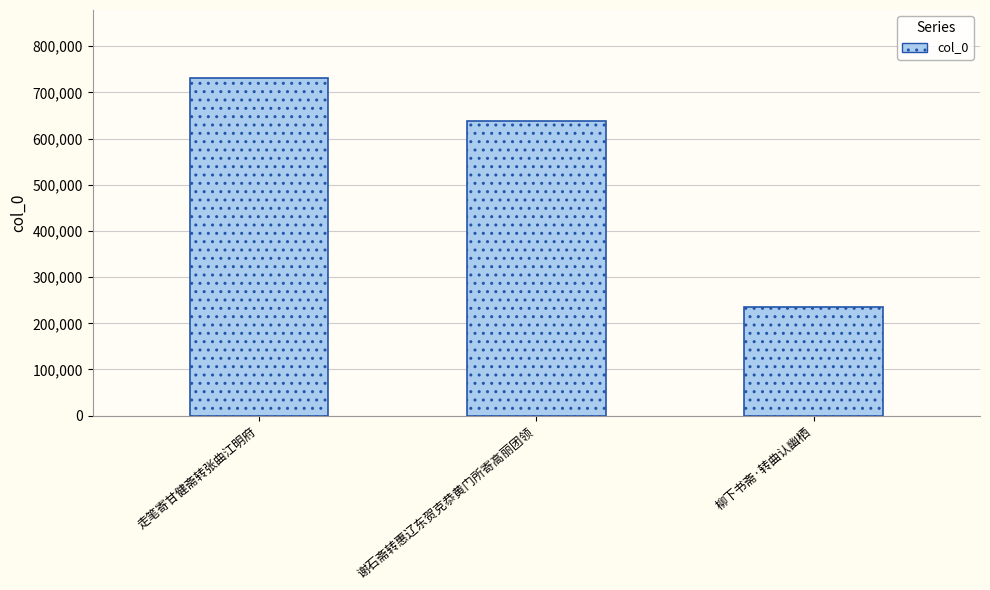

What value does the data have at 走笔寄甘健斋转张曲江明府, to the nearest 10?

731860